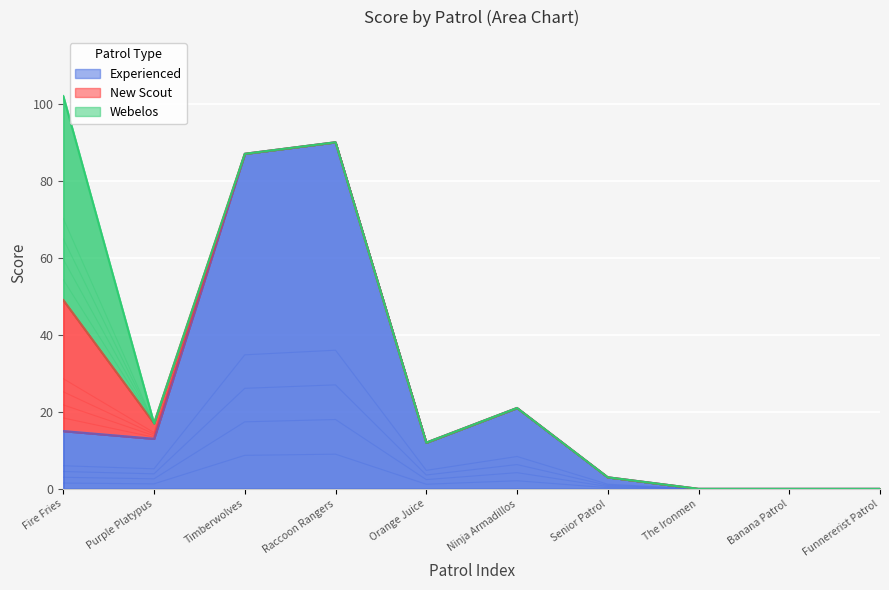

How many intersections are there between Experienced and Webelos?

1